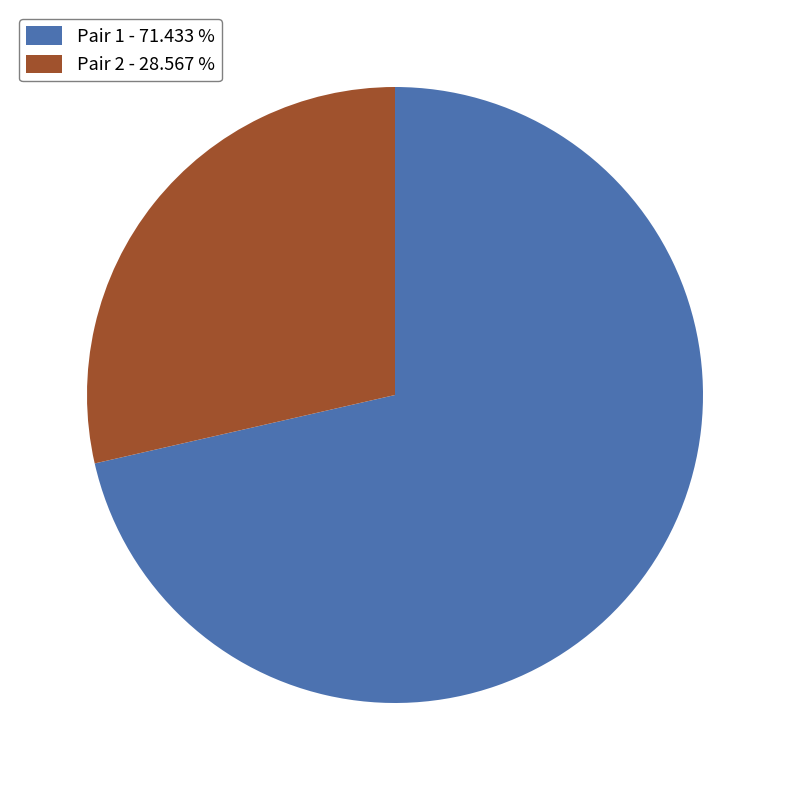

Is there a majority slice in this chart?

Yes